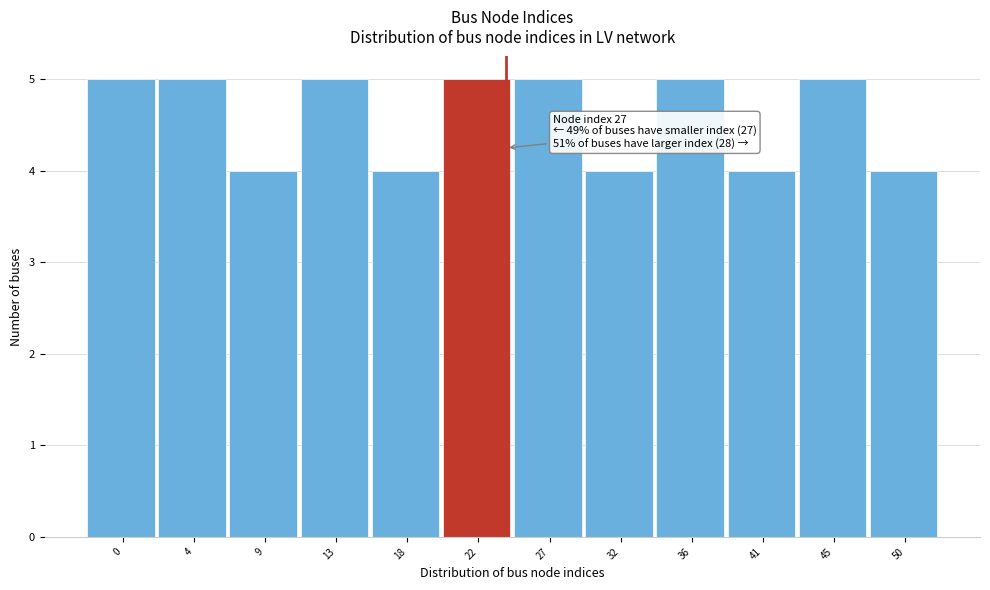

Reading left to right, transcribe all the data shown in this chart.

0=5	4=5	9=4	13=5	18=4	22=5	27=5	32=4	36=5	41=4	45=5	50=4